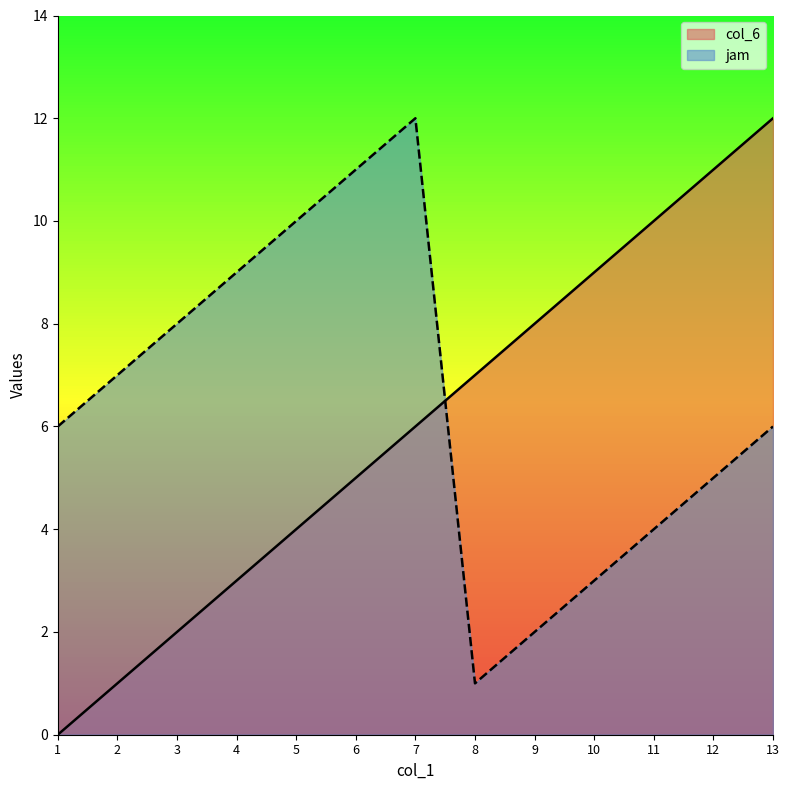

What is the sum of all col_6 values?

78